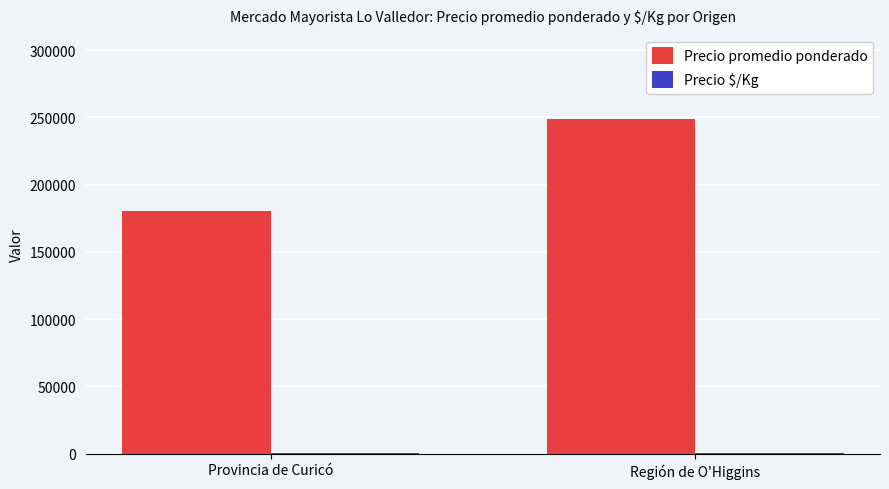

What is the average value of the Precio promedio ponderado series?

214578